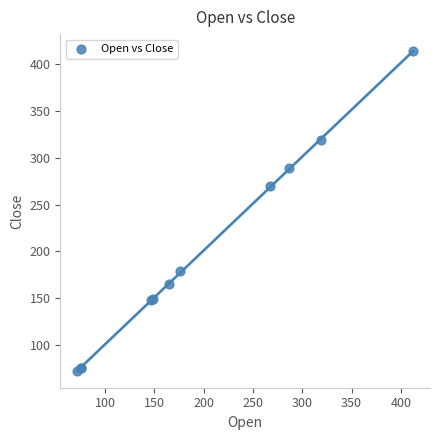

What Y value in the scatter plot is closest to 242?

270.0